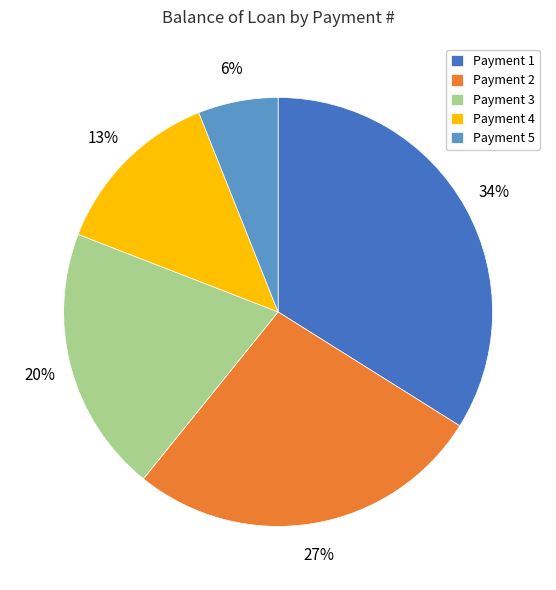

Rank the categories by value from highest to lowest.

Payment 1, Payment 2, Payment 3, Payment 4, Payment 5